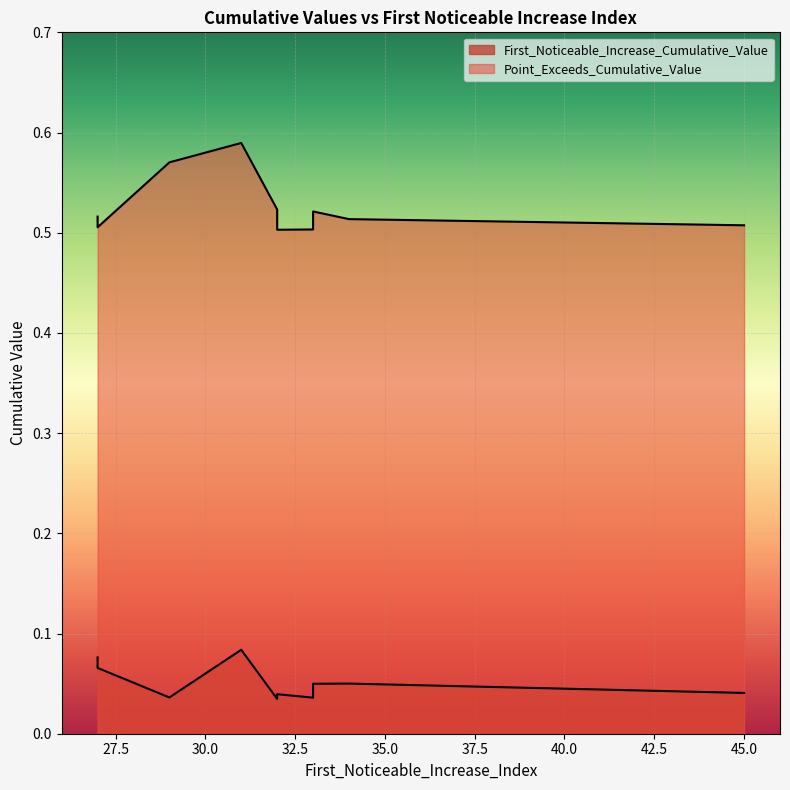

True or false: First_Noticeable_Increase_Cumulative_Value and Point_Exceeds_Cumulative_Value intersect in this chart.

False